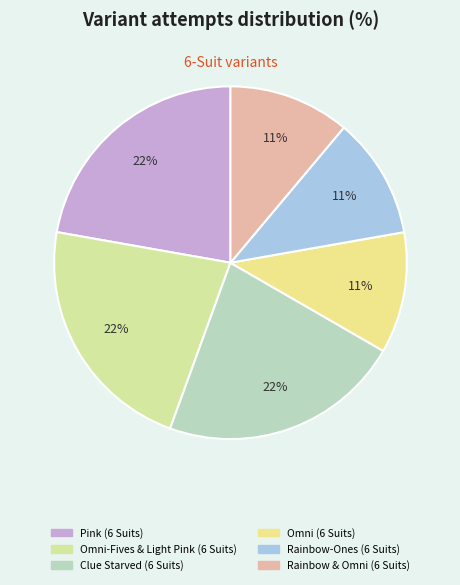

Is there any slice that represents more than half of the pie?

No